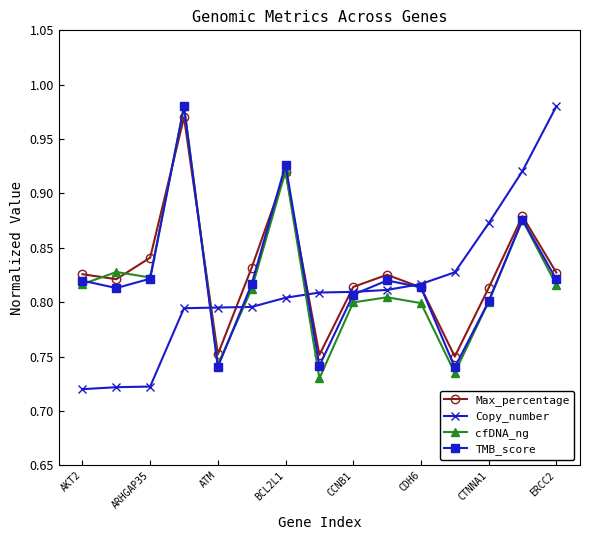

True or false: TMB_score has more than 0 interior local peaks.

True